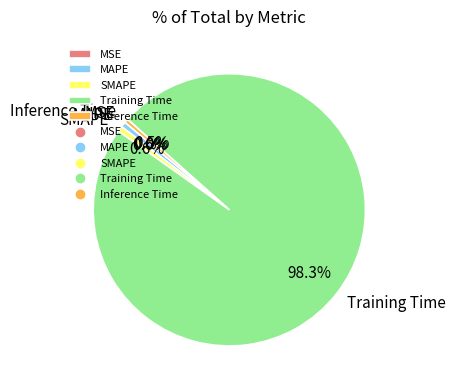

What is the majority slice?

Training Time